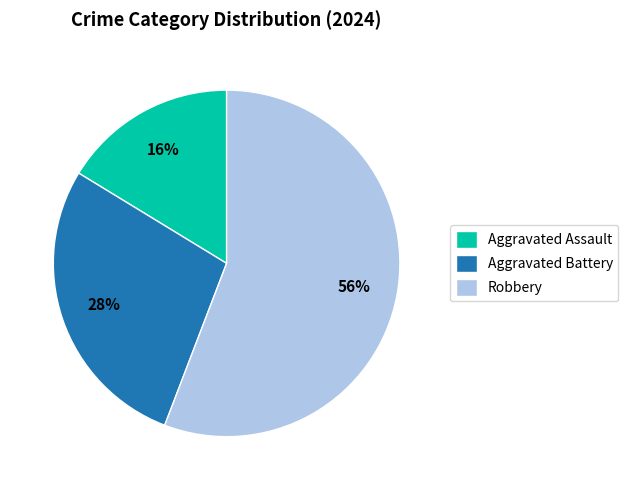

Does any single category account for the majority?

Yes